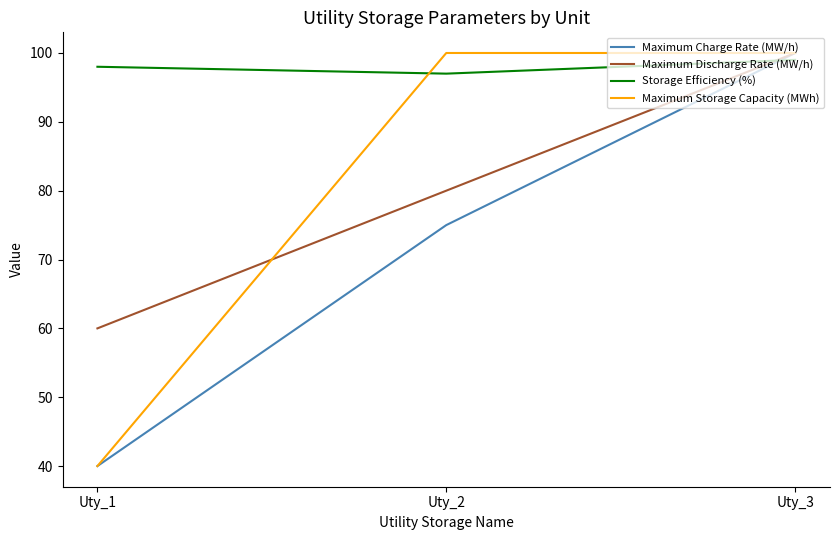

Reading left to right, what are all the values shown in this chart?

Maximum Charge Rate (MW/h): Uty_1=40	Uty_2=75	Uty_3=100
Maximum Discharge Rate (MW/h): Uty_1=60	Uty_2=80	Uty_3=100
Storage Efficiency (%): Uty_1=98	Uty_2=97	Uty_3=99
Maximum Storage Capacity (MWh): Uty_1=40	Uty_2=100	Uty_3=100